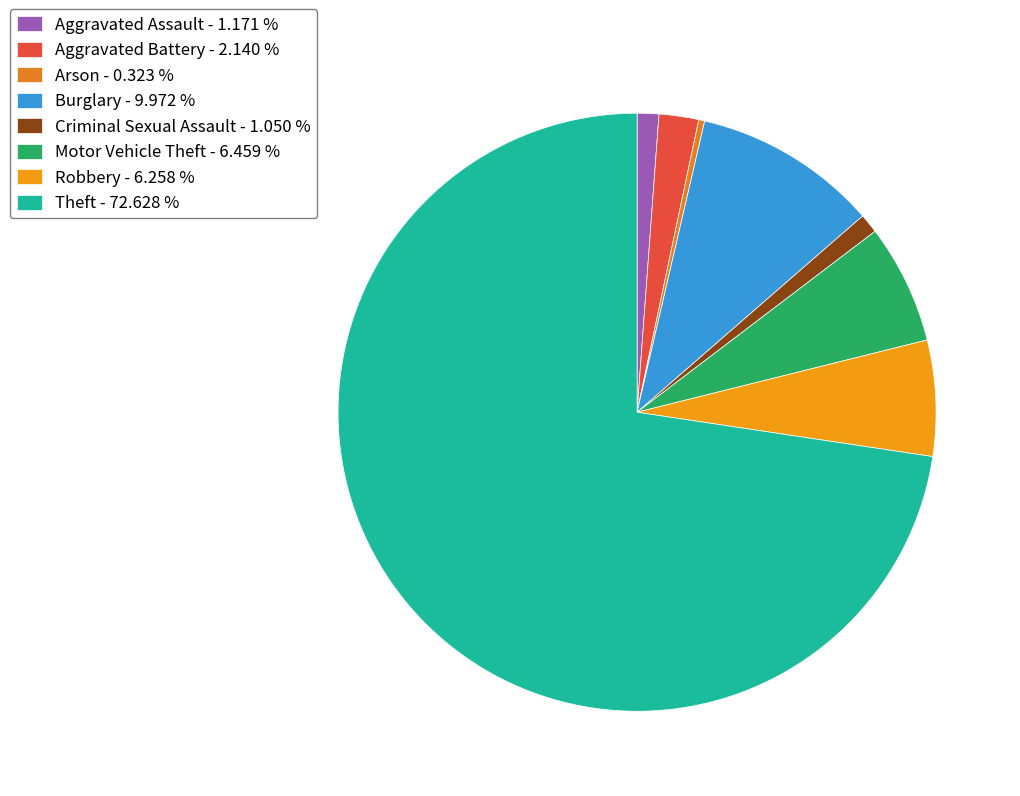

What percentage do Arson and Robbery together represent?

6.6%